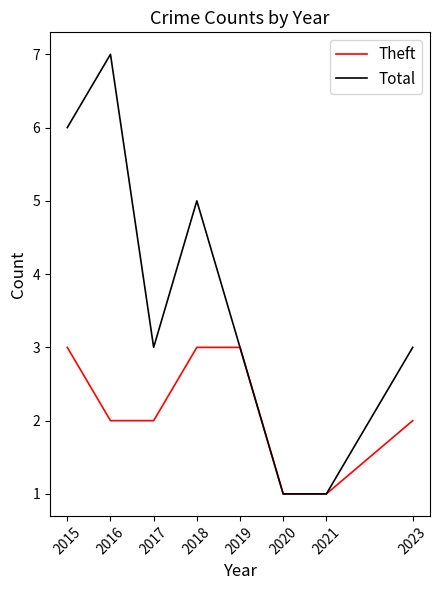

The Theft series shows 3 at 2017. True or false?

False